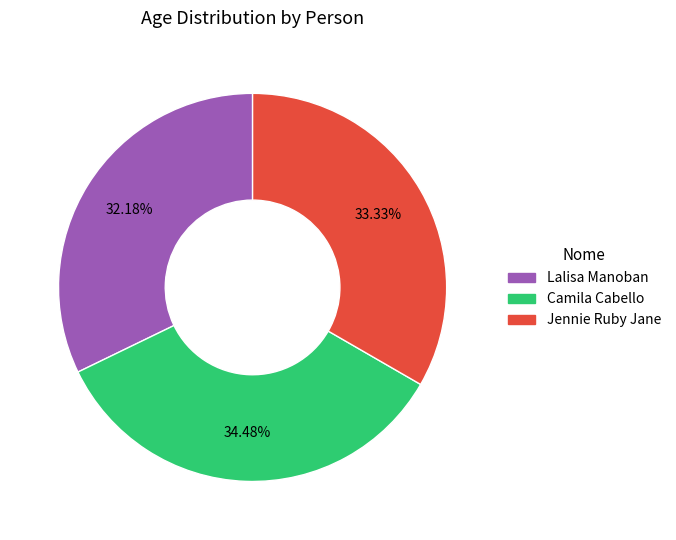

Is it true that Lalisa Manoban is 27% of the pie?

False